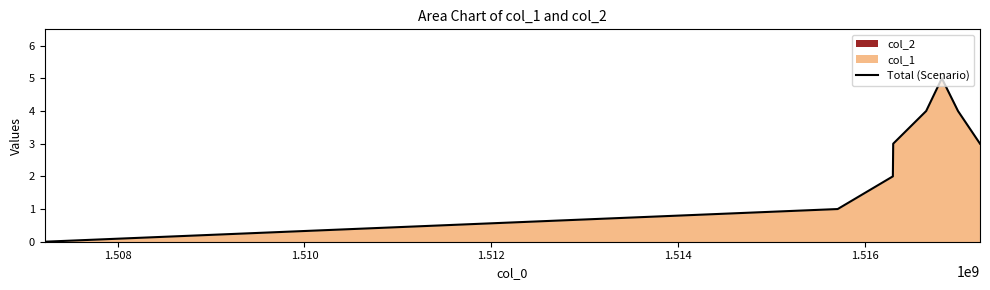

How many values are between 2 and 4?

5